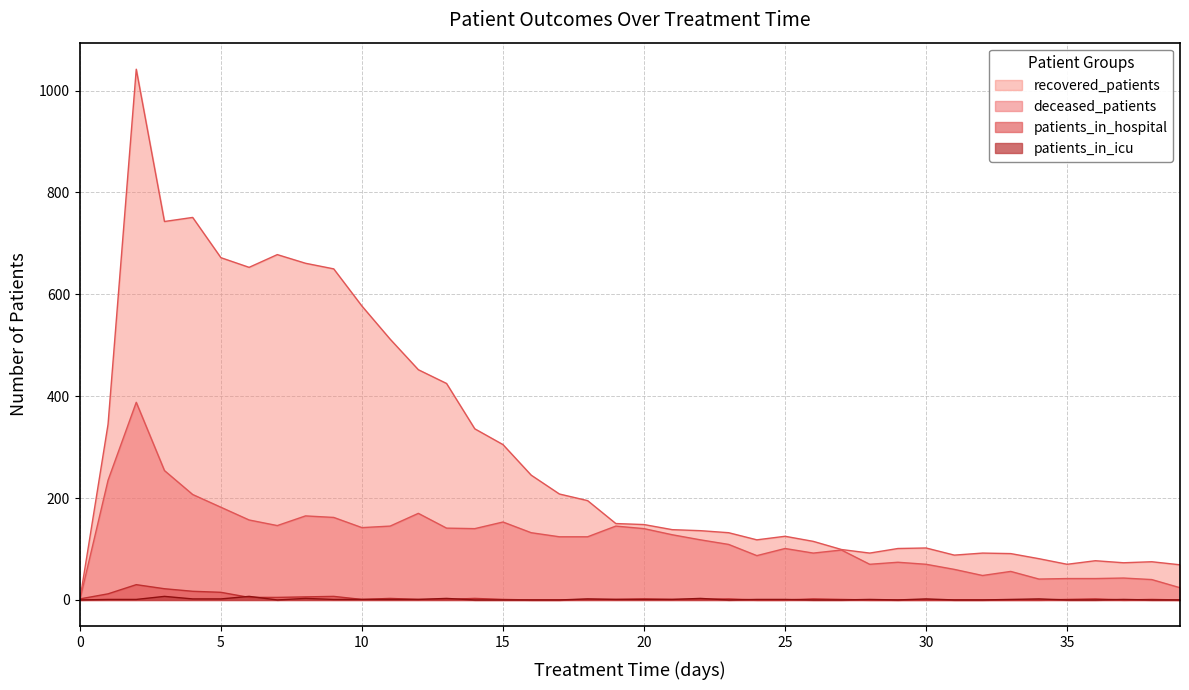

Where is the first local minimum for deceased_patients?

7